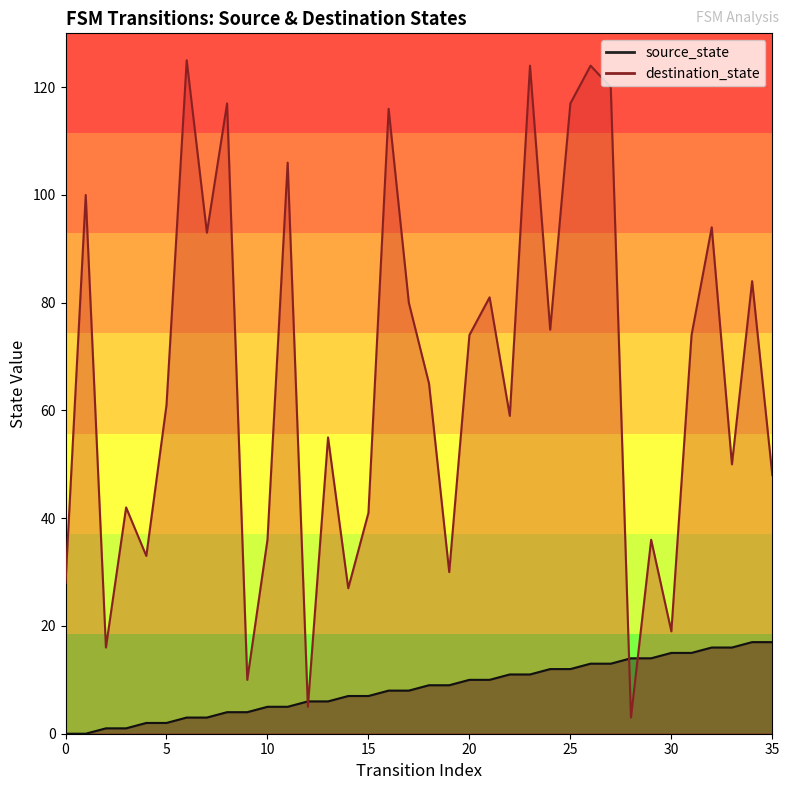

At which category is the sum across all series the highest?

26